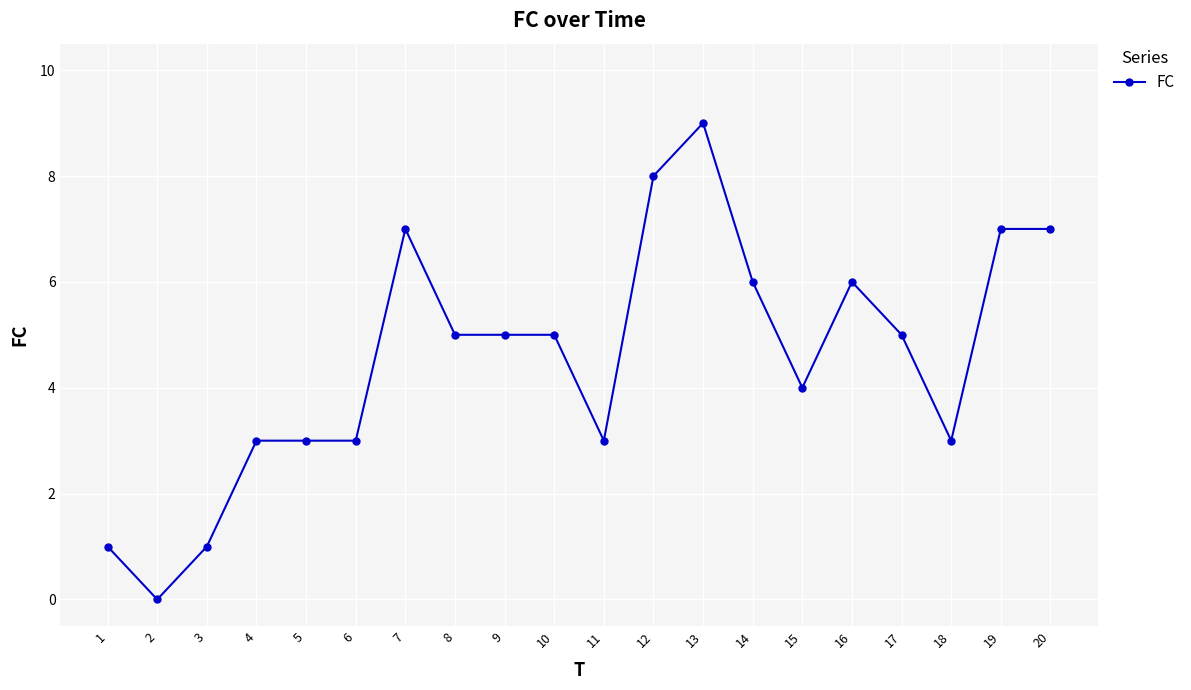

At which category does the data reach its first local valley?

2